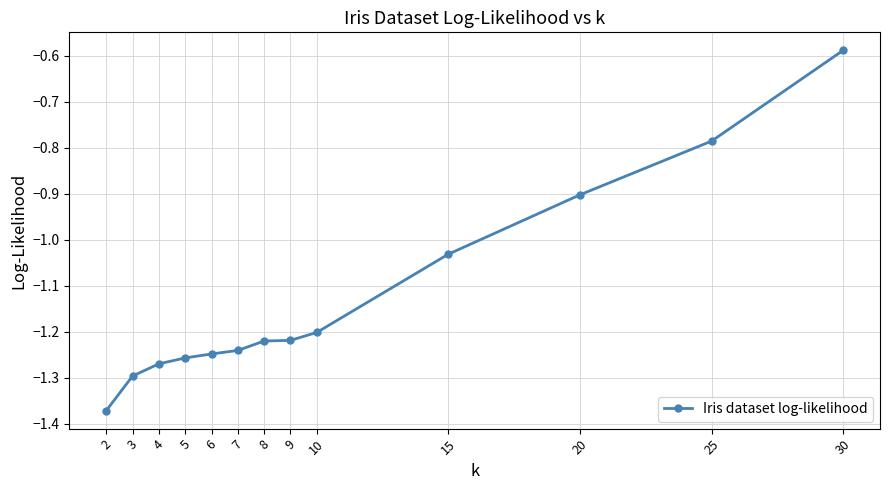

How many data points does each series have?

13